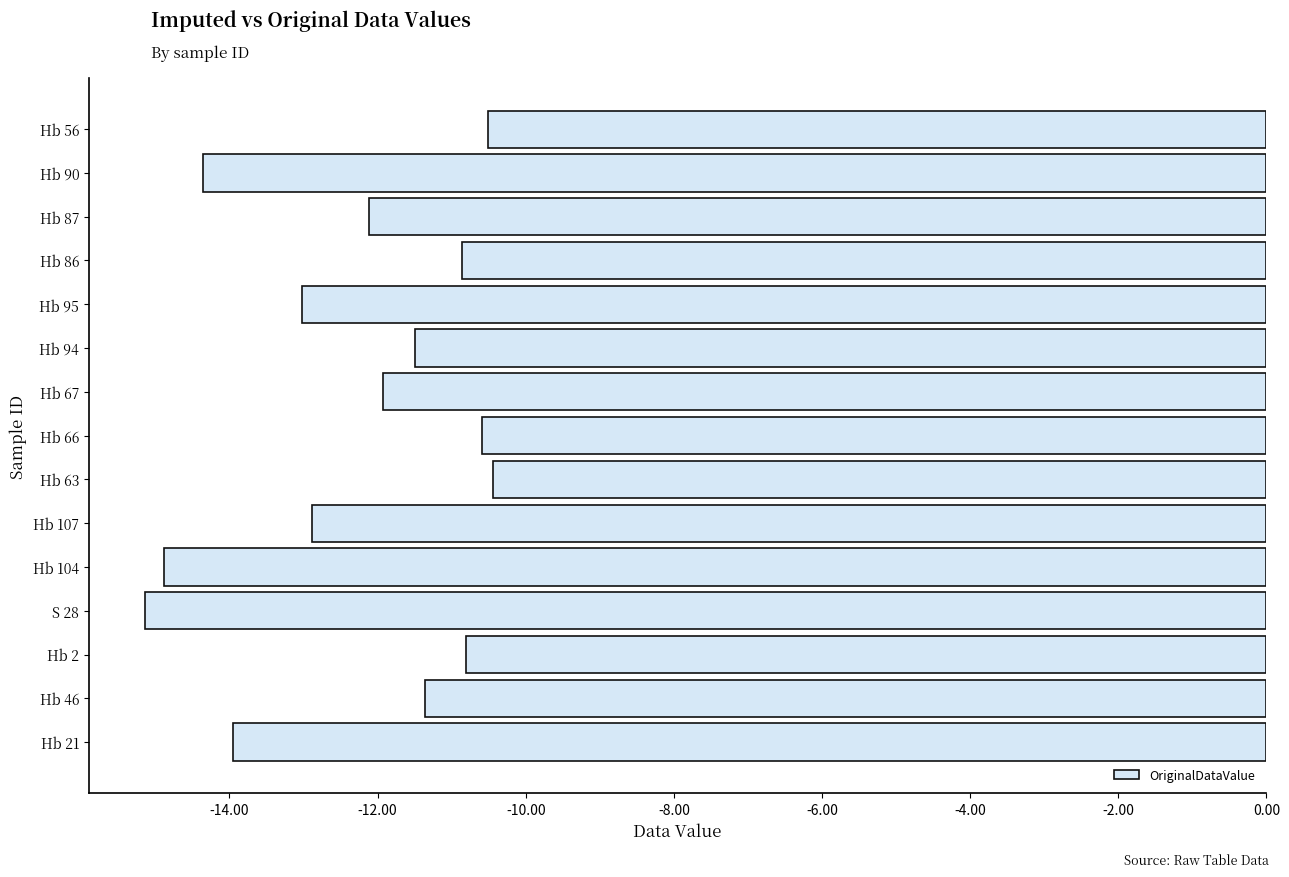

The value at Hb 21 is -13.9. True or false?

True